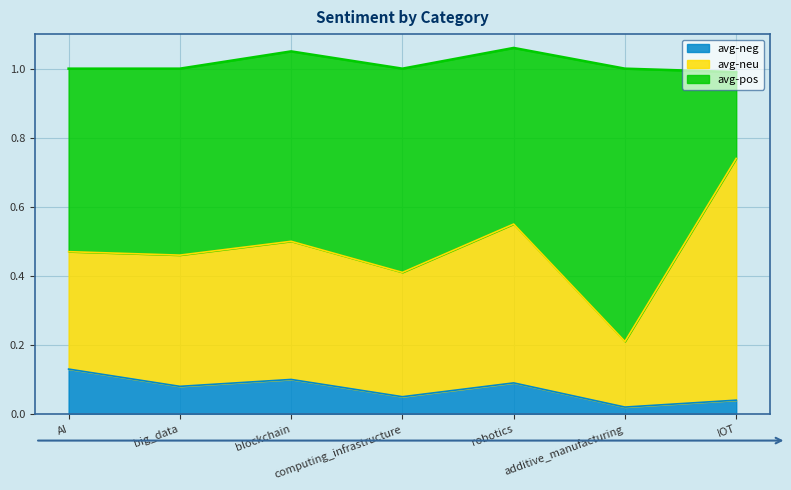

At which category does avg-neg reach its first local peak?

blockchain